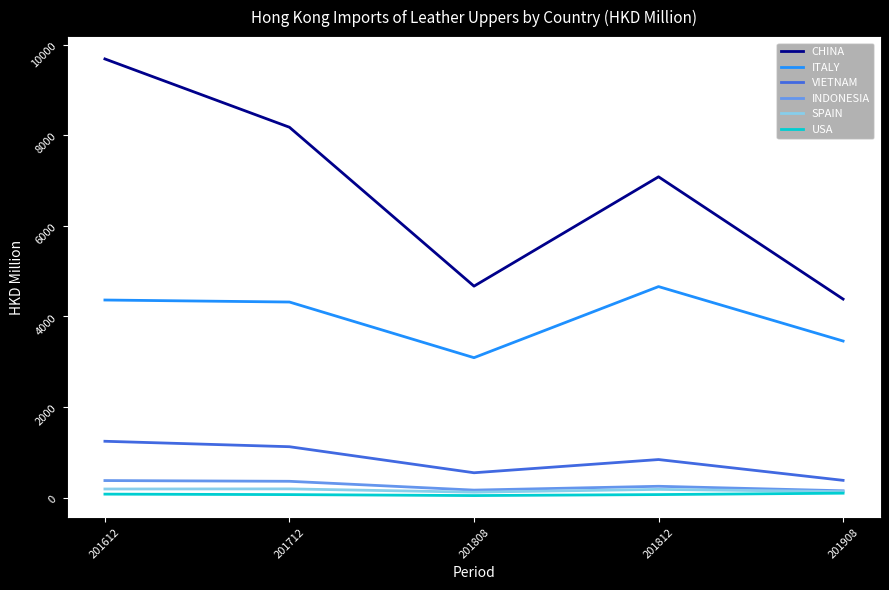

Which category has the highest value across all series?

201612